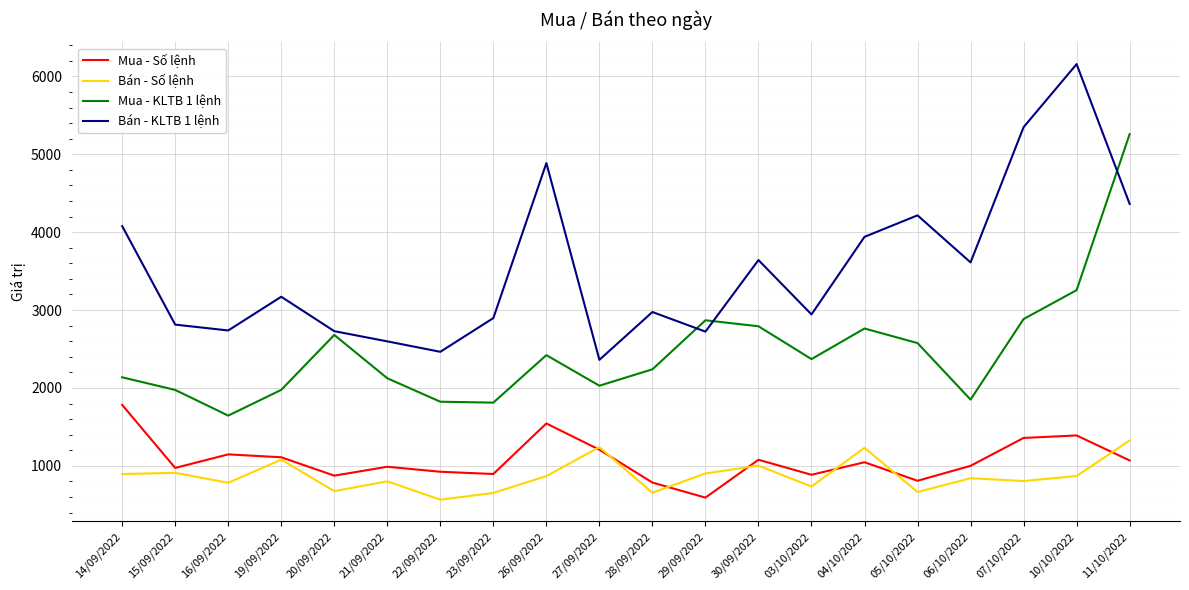

True or false: Bán - Số lệnh has more than 1 points higher than both neighbors.

True